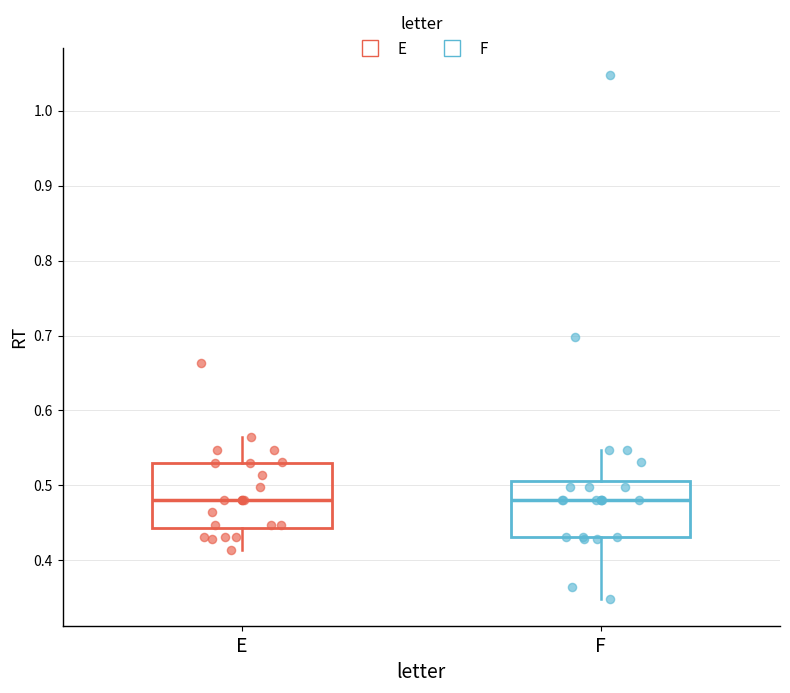

Where is the lower edge of the box for E on the y-axis? The values are not printed on the chart, so give them approximately, as read against the axis.

0.44